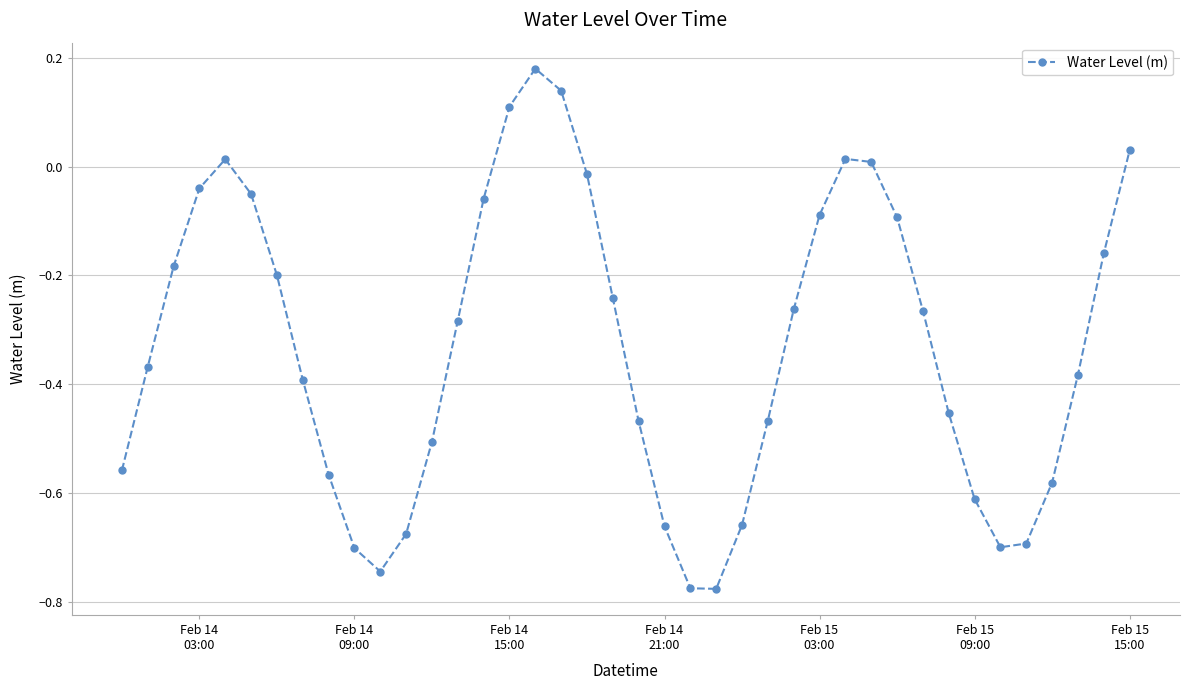

How many interior local peaks (higher than both neighbors) does the data have?

3